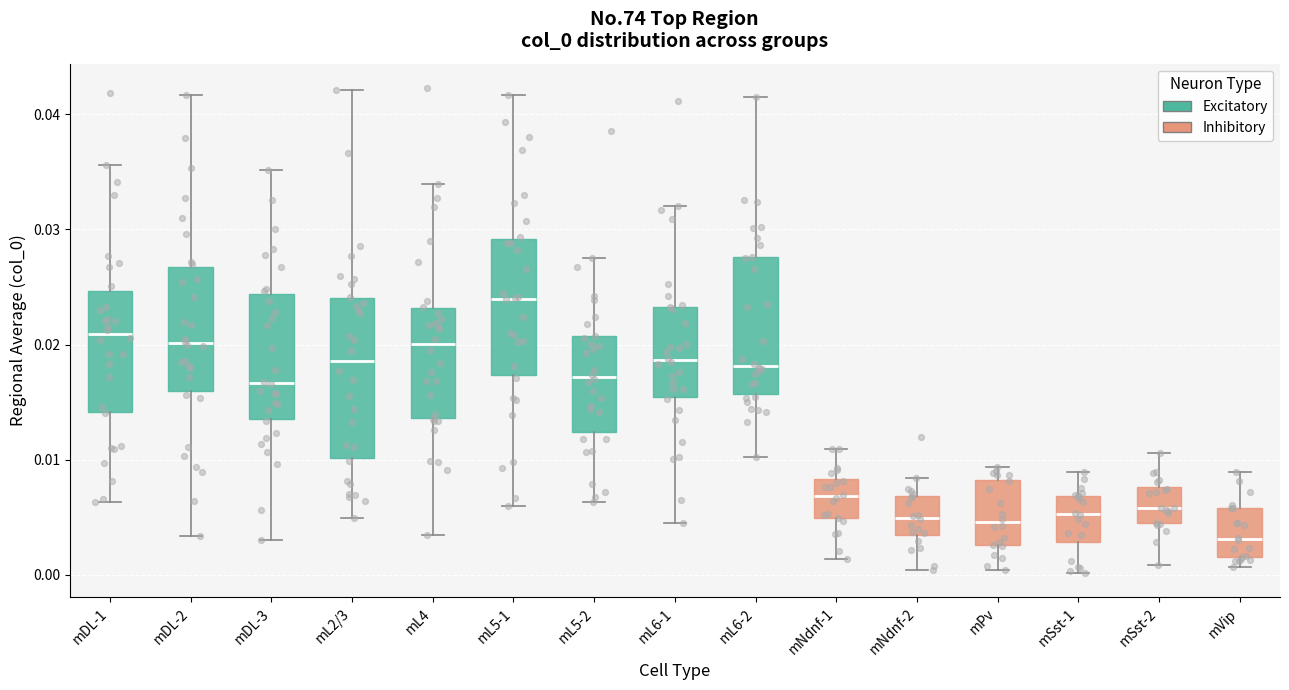

Where is the upper edge of the box for mDL-3 on the y-axis? The values are not printed on the chart, so give them approximately, as read against the axis.

0.024